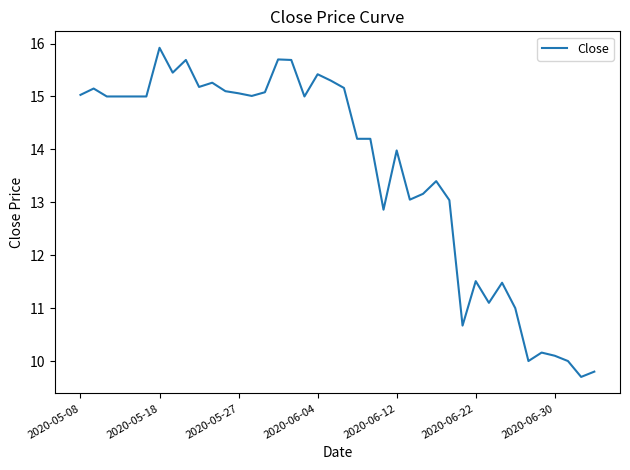

What is the greatest value displayed?

15.9